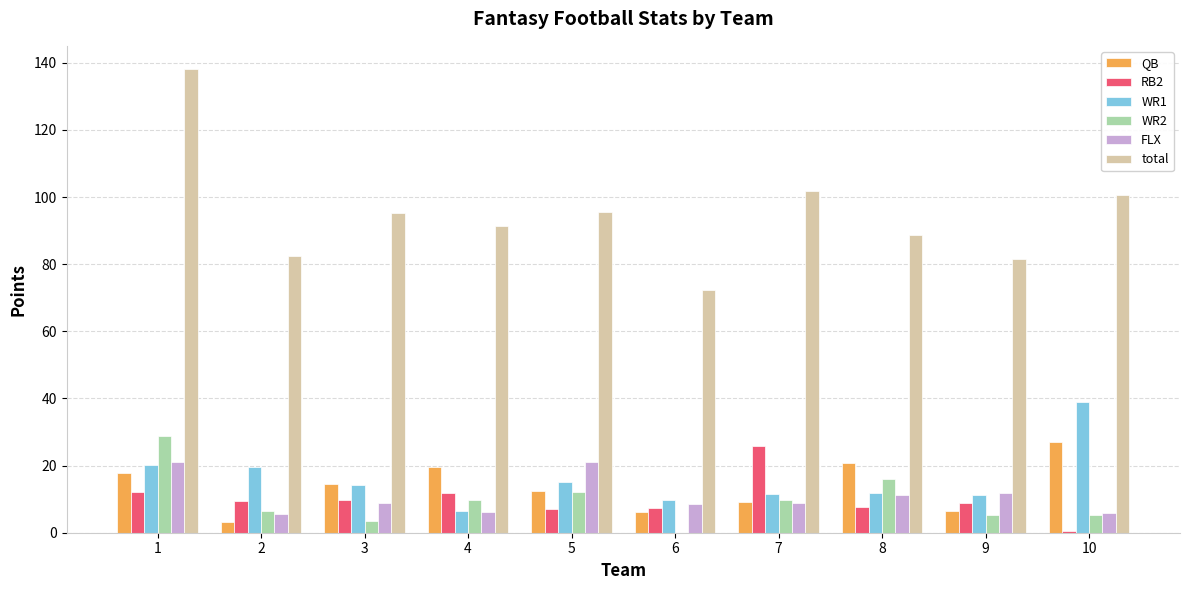

What is the highest value of the QB series?

27.1